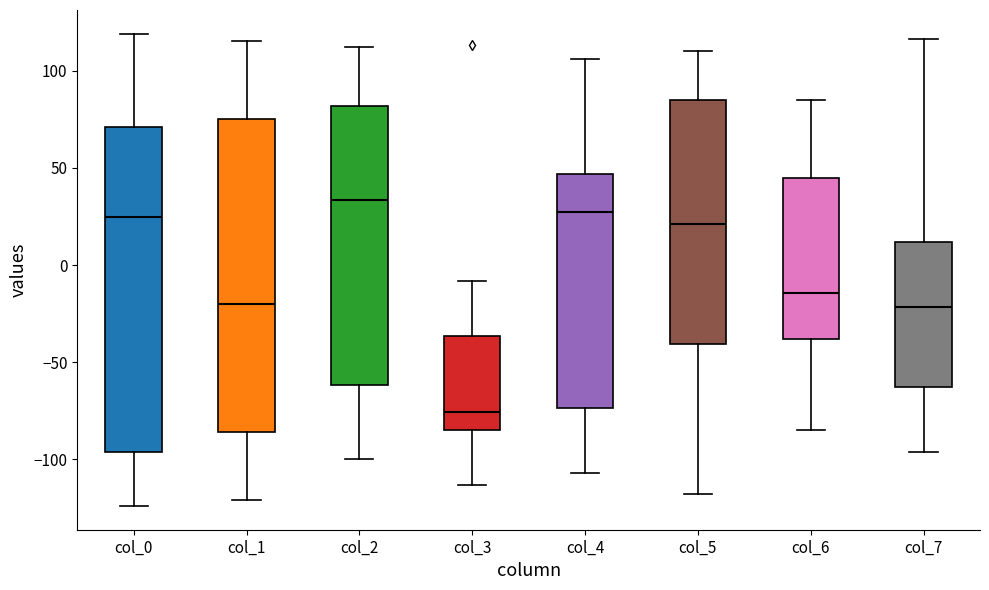

Reading left to right, transcribe this box plot: for each box, give where its median line is, the range the box spans, and where its two whiskers end, as read against the y-axis. The values are not printed on the chart, so give them approximately, as read against the axis.

col_0: median 25, box -95 to 70, whiskers -125 to 120
col_1: median -20, box -85 to 75, whiskers -120 to 115
col_2: median 35, box -60 to 80, whiskers -100 to 110
col_3: median -75, box -85 to -35, whiskers -115 to -10
col_4: median 30, box -75 to 45, whiskers -105 to 105
col_5: median 20, box -40 to 85, whiskers -120 to 110
col_6: median -15, box -40 to 45, whiskers -85 to 85
col_7: median -20, box -65 to 10, whiskers -95 to 115